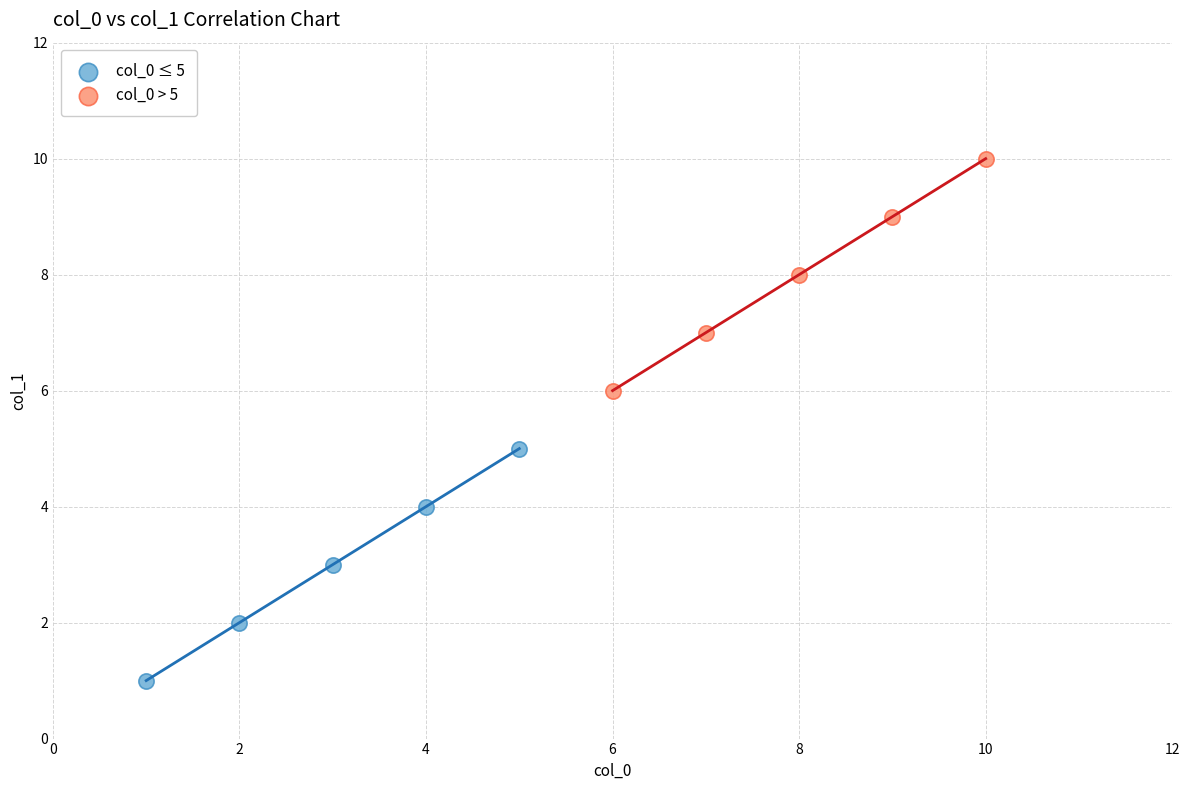

Which series contains the lowest Y value?

col_0 ≤ 5